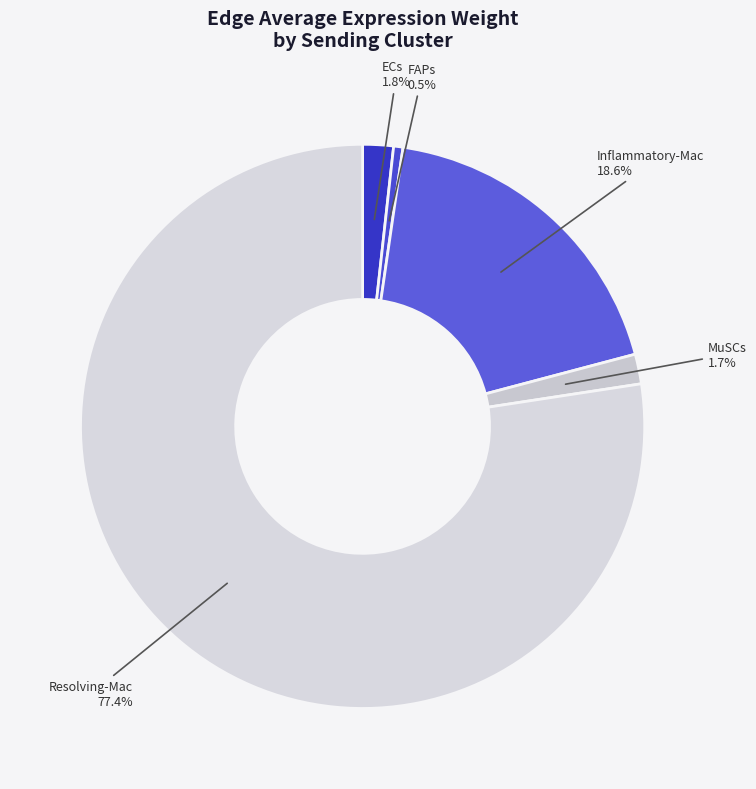

Does FAPs account for over 50% of the chart?

No